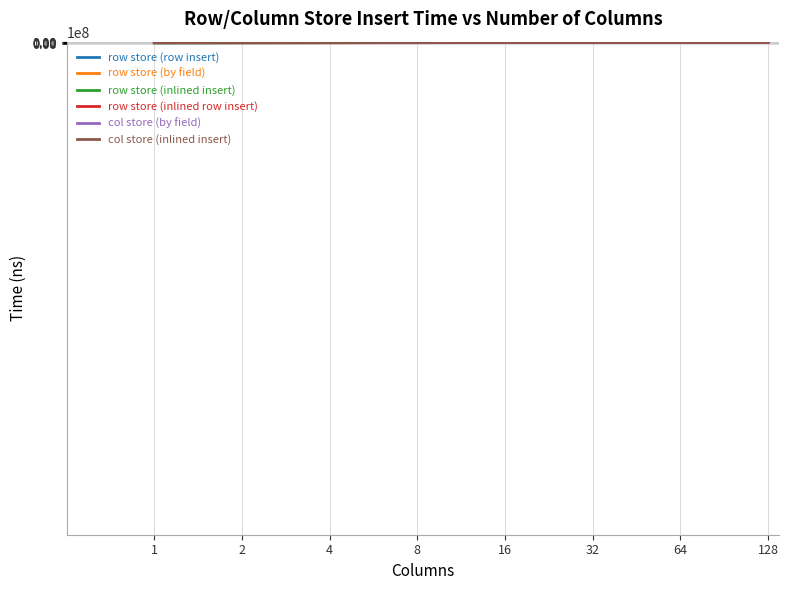

At how many categories does at least one series exceed 93709963?

1